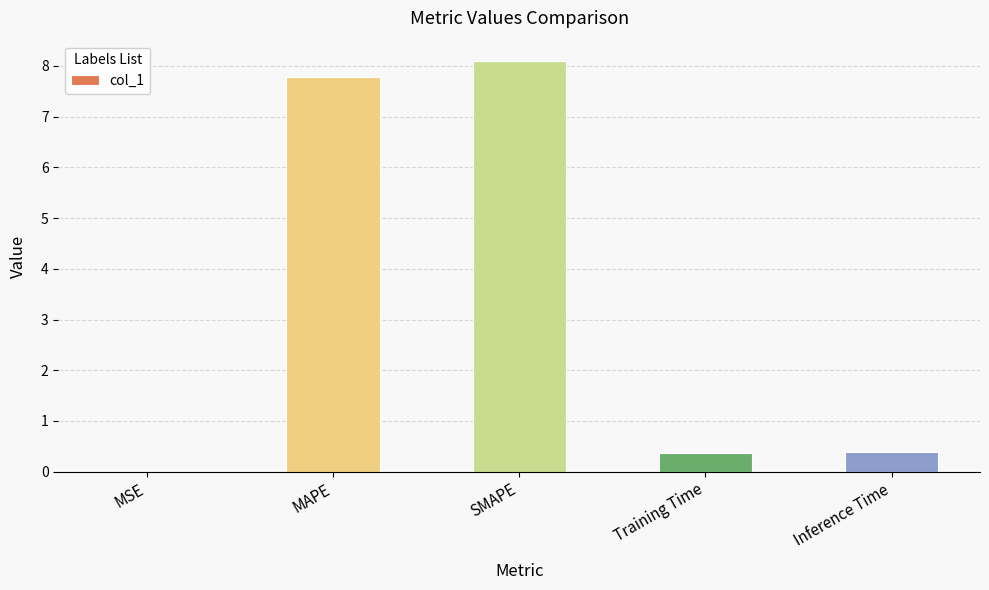

What is the difference between the values at MSE and Training Time?

0.4